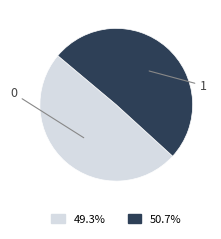

Is there any slice that represents more than half of the pie?

Yes